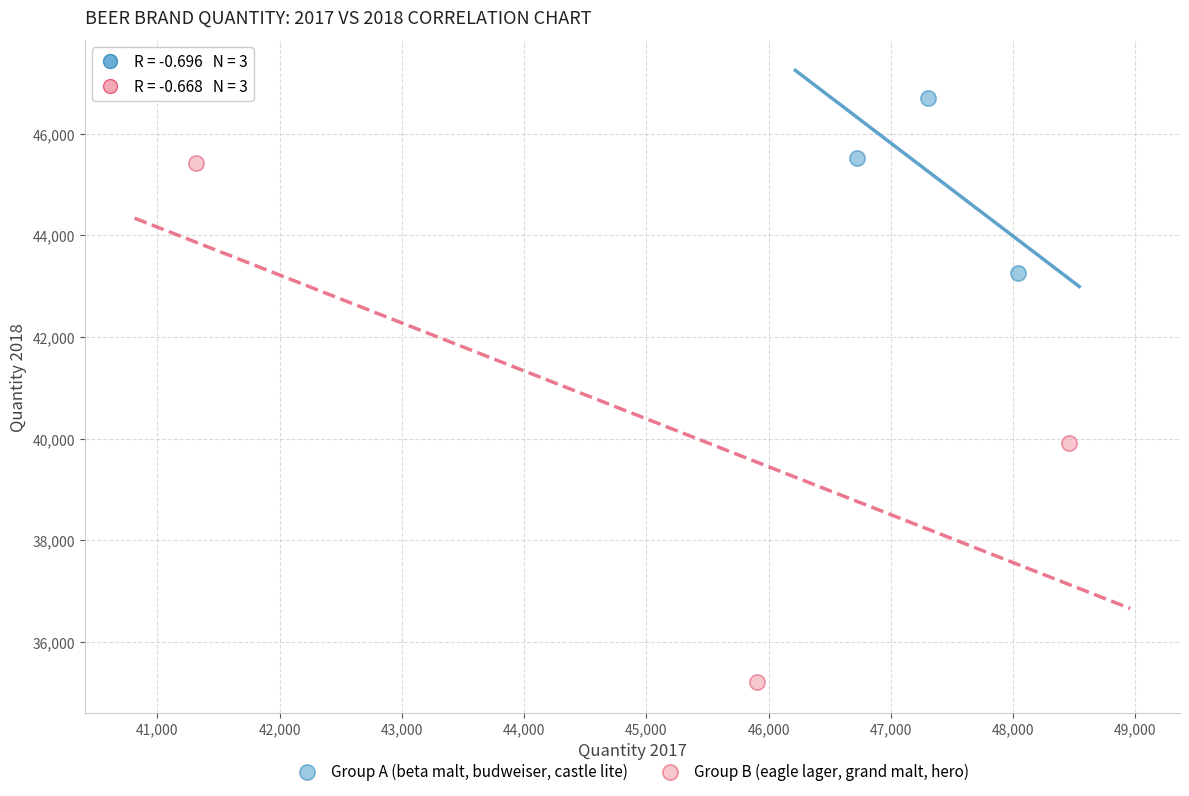

Which series contains the highest Y value?

Group A (beta malt, budweiser, castle lite)